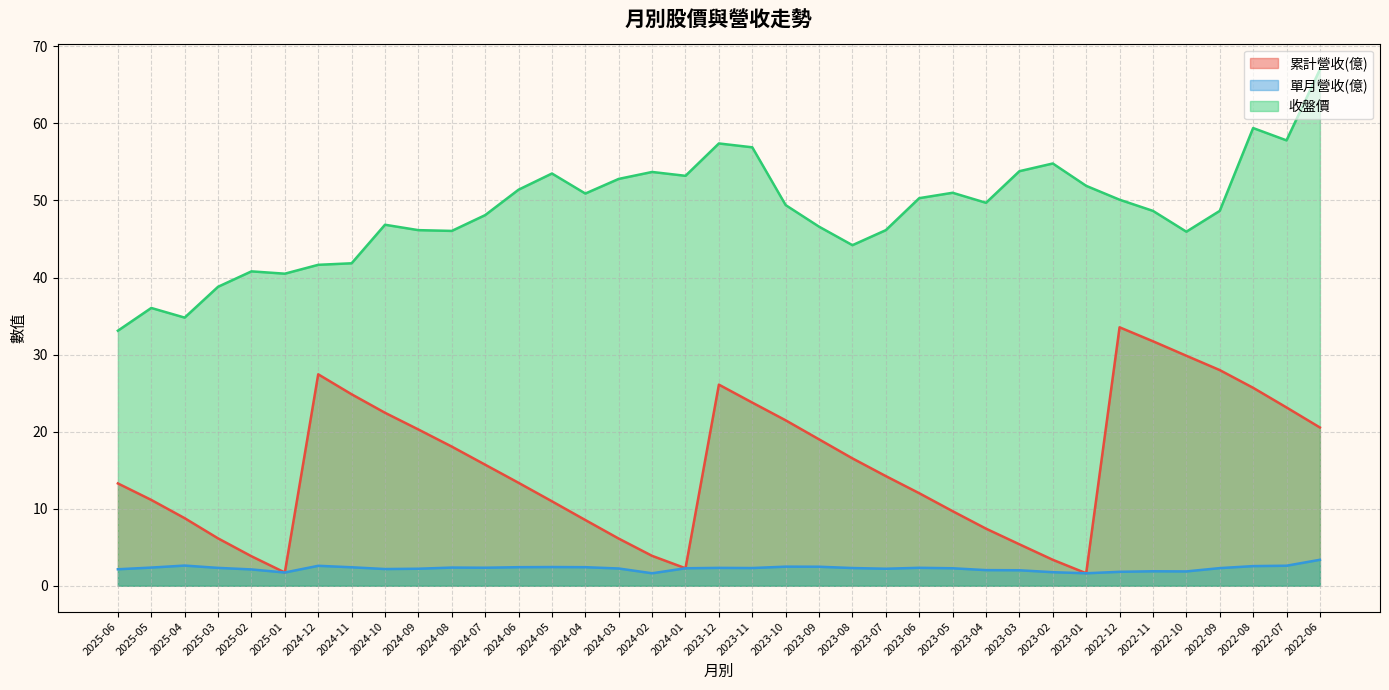

Reading right to left, extract all data points from this chart.

累計營收(億): 2022-06=20.5	2022-07=23.1	2022-08=25.7	2022-09=28.0	2022-10=29.9	2022-11=31.7	2022-12=33.5	2023-01=1.6	2023-02=3.4	2023-03=5.4	2023-04=7.4	2023-05=9.7	2023-06=12.0	2023-07=14.2	2023-08=16.5	2023-09=19.0	2023-10=21.5	2023-11=23.8	2023-12=26.1	2024-01=2.3	2024-02=3.9	2024-03=6.1	2024-04=8.5	2024-05=11.0	2024-06=13.4	2024-07=15.7	2024-08=18.1	2024-09=20.3	2024-10=22.4	2024-11=24.9	2024-12=27.4	2025-01=1.7	2025-02=3.8	2025-03=6.2	2025-04=8.8	2025-05=11.1	2025-06=13.3
單月營收(億): 2022-06=3.4	2022-07=2.6	2022-08=2.5	2022-09=2.3	2022-10=1.9	2022-11=1.9	2022-12=1.8	2023-01=1.6	2023-02=1.8	2023-03=2.0	2023-04=2.0	2023-05=2.3	2023-06=2.3	2023-07=2.2	2023-08=2.3	2023-09=2.5	2023-10=2.5	2023-11=2.3	2023-12=2.3	2024-01=2.3	2024-02=1.6	2024-03=2.2	2024-04=2.4	2024-05=2.4	2024-06=2.4	2024-07=2.3	2024-08=2.4	2024-09=2.2	2024-10=2.2	2024-11=2.4	2024-12=2.6	2025-01=1.7	2025-02=2.1	2025-03=2.3	2025-04=2.6	2025-05=2.4	2025-06=2.1
收盤價: 2022-06=67.0	2022-07=57.8	2022-08=59.4	2022-09=48.6	2022-10=46.0	2022-11=48.6	2022-12=50.1	2023-01=51.9	2023-02=54.8	2023-03=53.8	2023-04=49.7	2023-05=51.0	2023-06=50.3	2023-07=46.1	2023-08=44.2	2023-09=46.6	2023-10=49.4	2023-11=56.9	2023-12=57.4	2024-01=53.2	2024-02=53.7	2024-03=52.8	2024-04=50.9	2024-05=53.5	2024-06=51.4	2024-07=48.1	2024-08=46.0	2024-09=46.1	2024-10=46.9	2024-11=41.9	2024-12=41.6	2025-01=40.5	2025-02=40.8	2025-03=38.8	2025-04=34.8	2025-05=36.0	2025-06=33.1